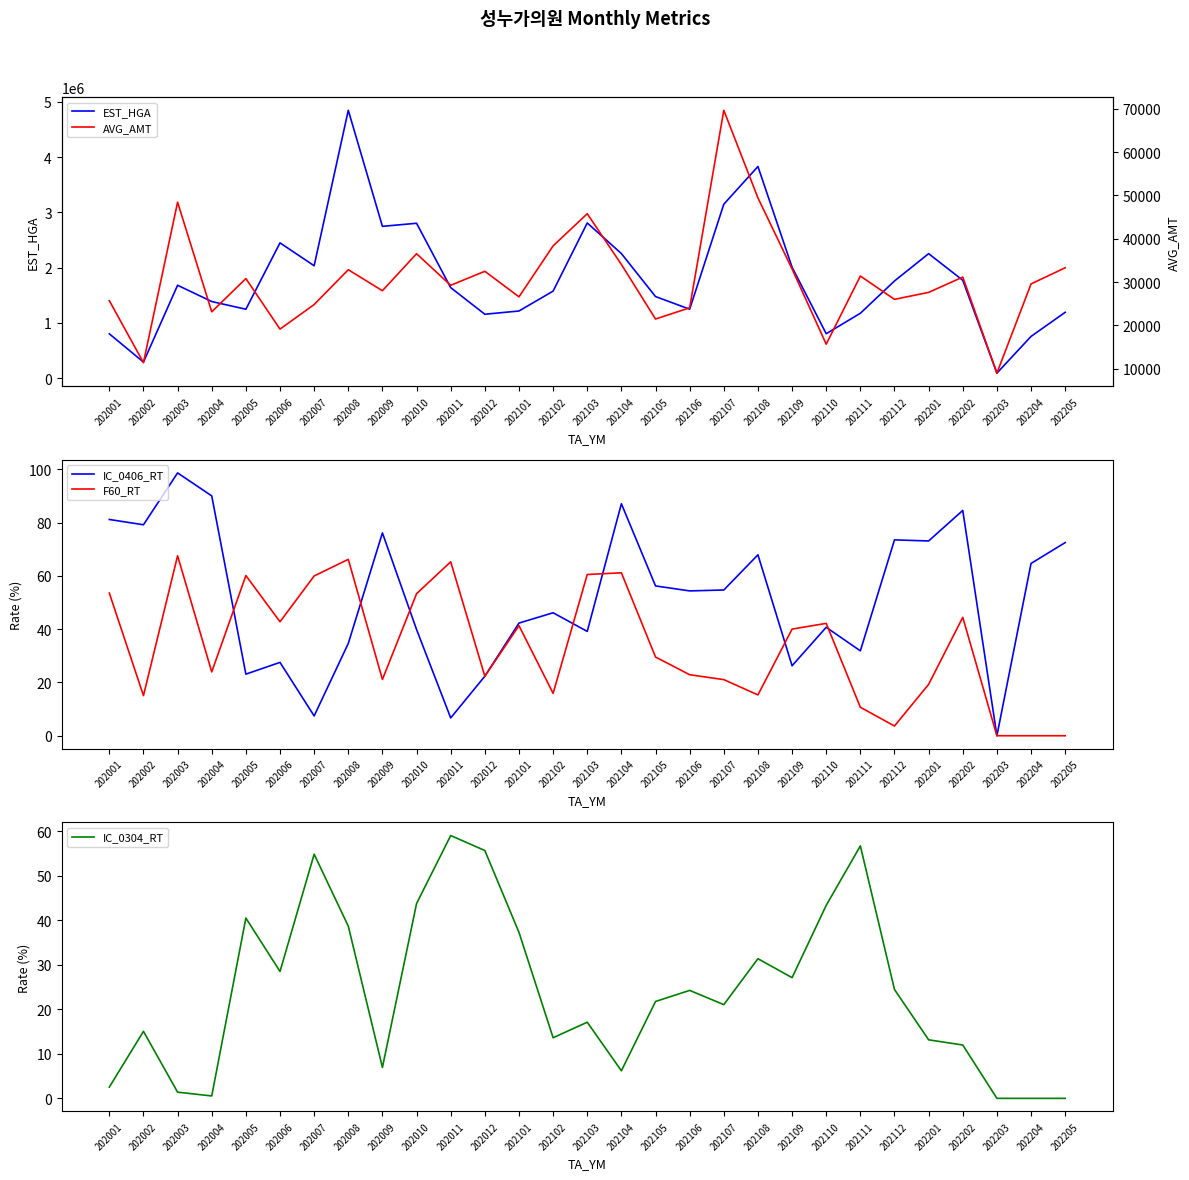

True or false: F60_RT and AVG_AMT intersect in this chart.

False